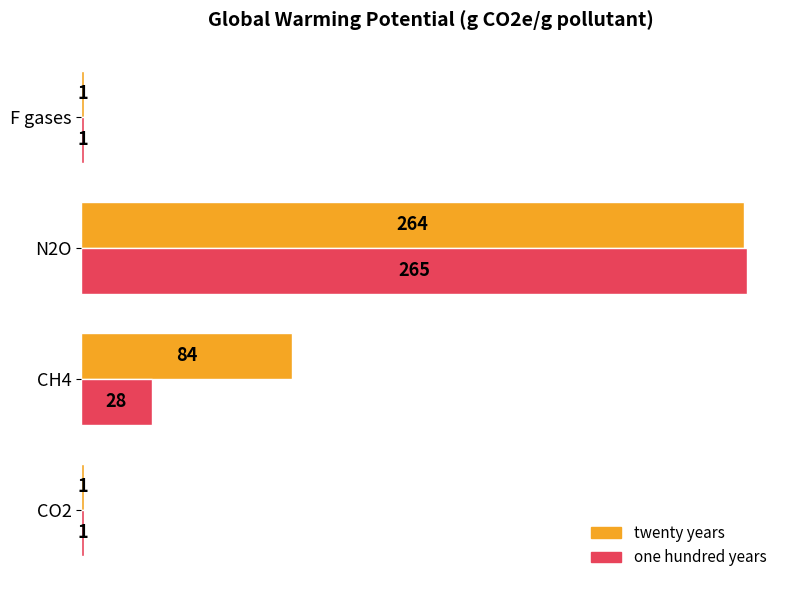

How many values in the twenty years series are below 84?

2